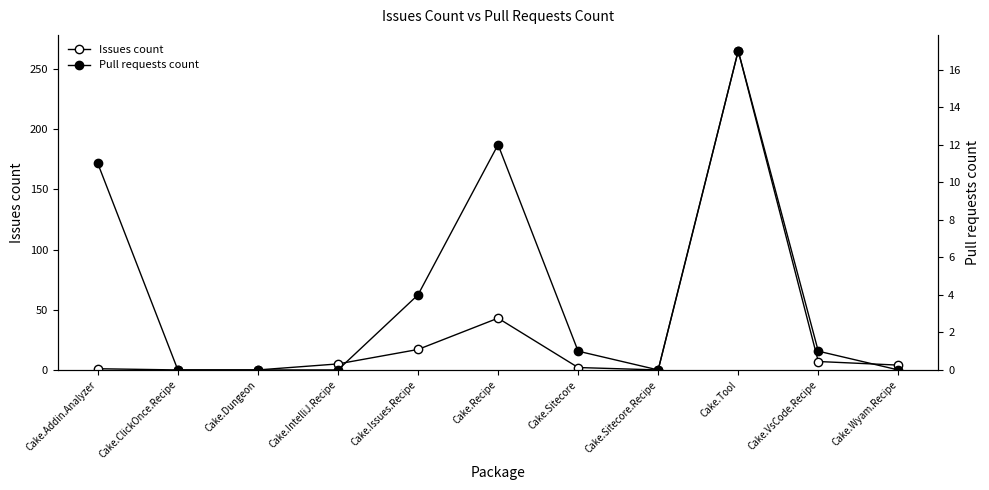

At which category is the sum across all series the highest?

Cake.Tool